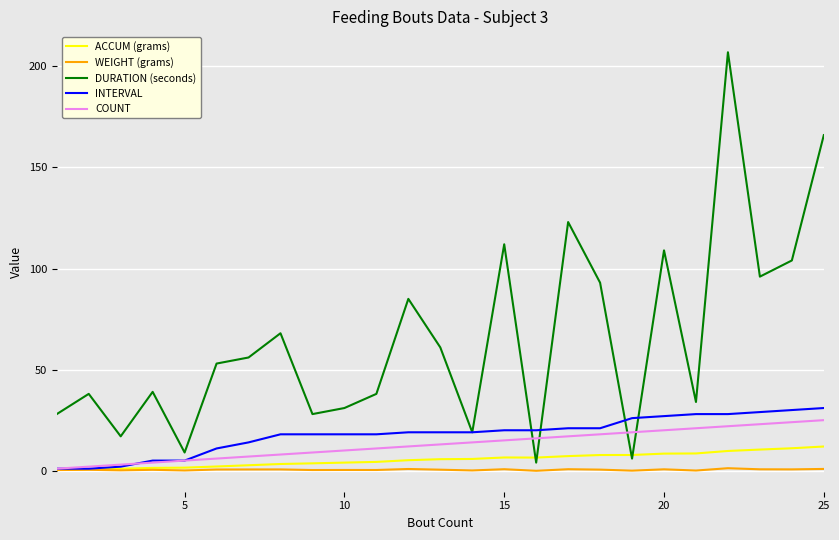

Which series has the largest total across all categories?

DURATION (seconds)